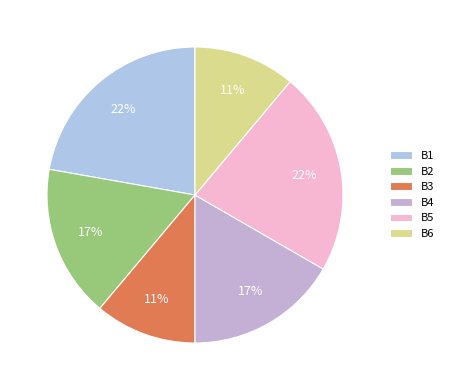

Between B1 and B3, which is larger?

B1